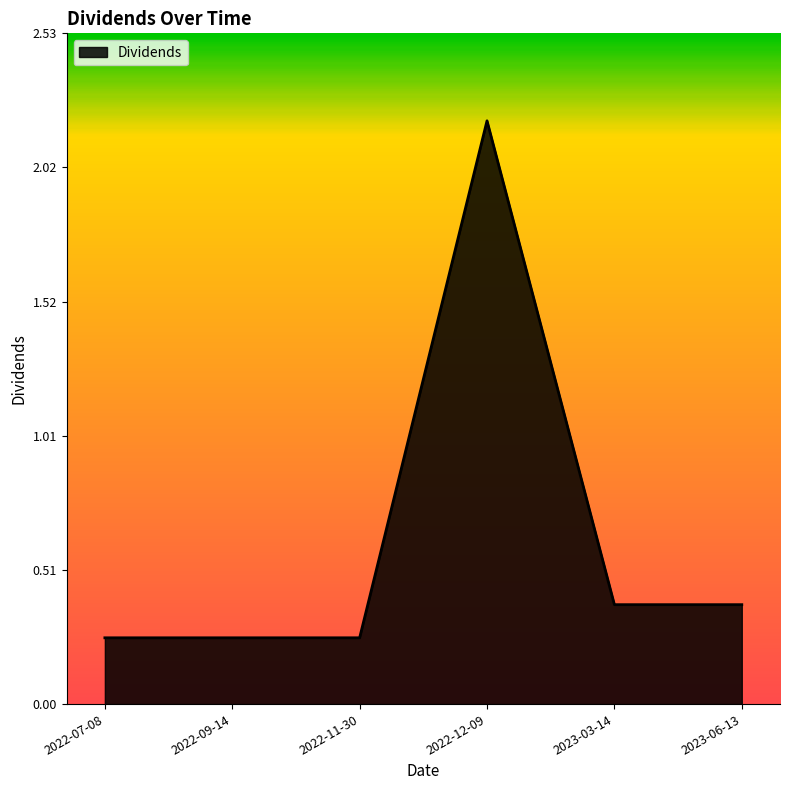

The chart shows a value of 0.6 at 2023-06-13. True or false?

False